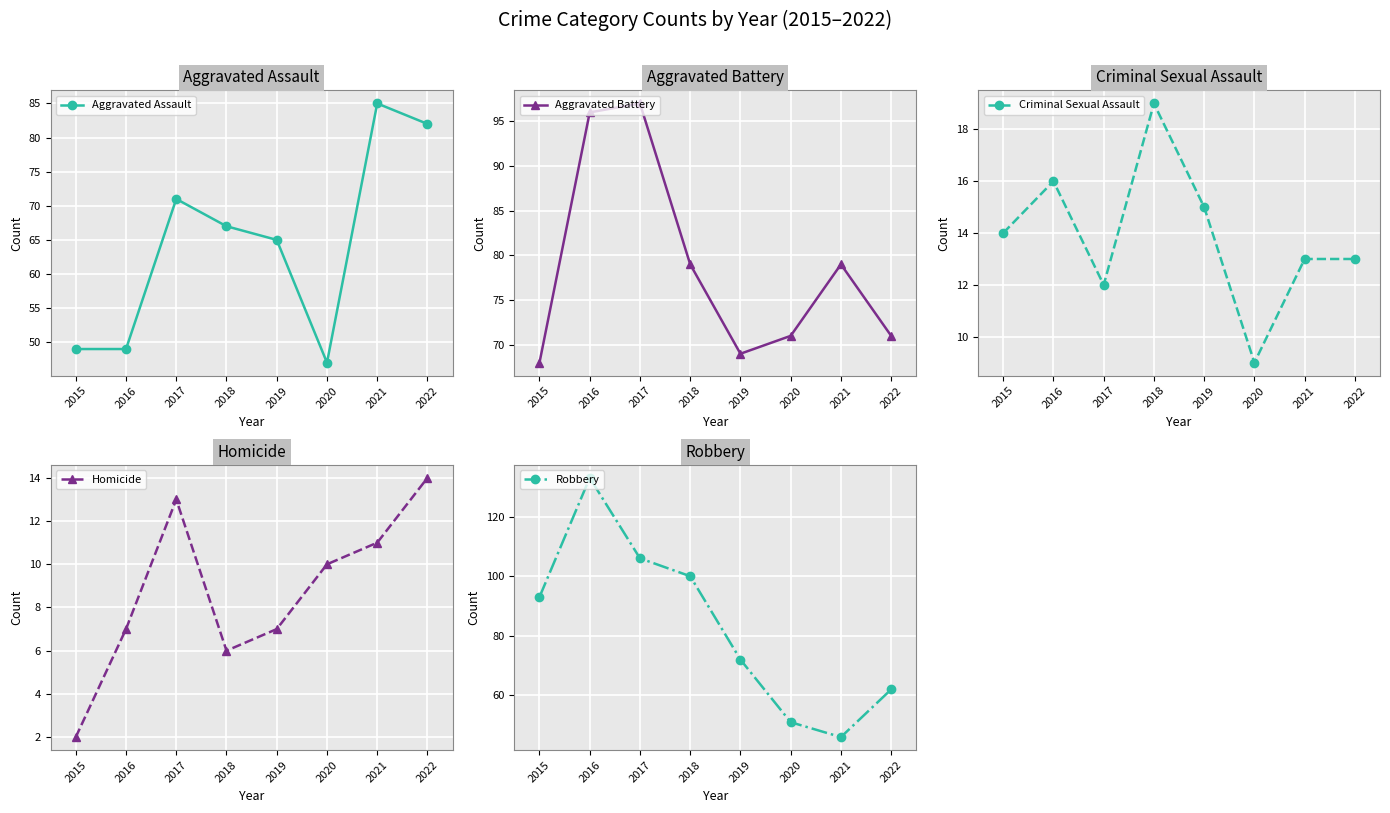

What is the value of the Homicide point at the 4th from the left?

6